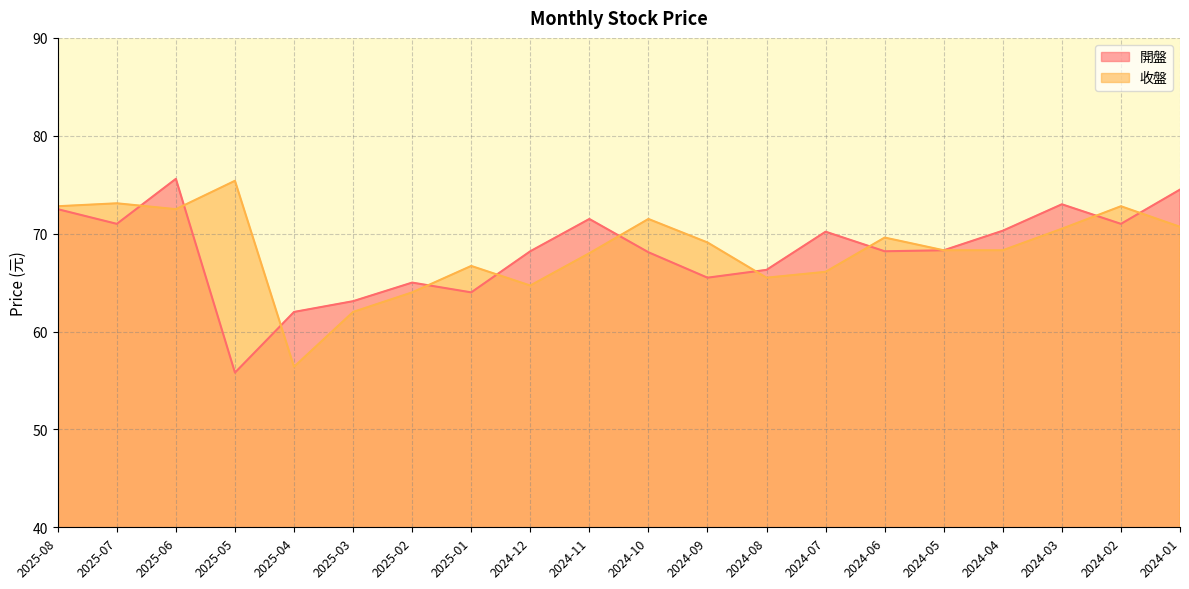

Reading right to left, extract all data points from this chart.

開盤: 74.5	71.0	73.0	70.3	68.3	68.2	70.2	66.3	65.5	68.1	71.5	68.2	64.0	65.0	63.1	62.0	55.8	75.6	71.0	72.5
收盤: 70.7	72.8	70.5	68.3	68.3	69.6	66.1	65.5	69.1	71.5	68.0	64.7	66.7	64.0	62.0	56.4	75.4	72.5	73.1	72.8